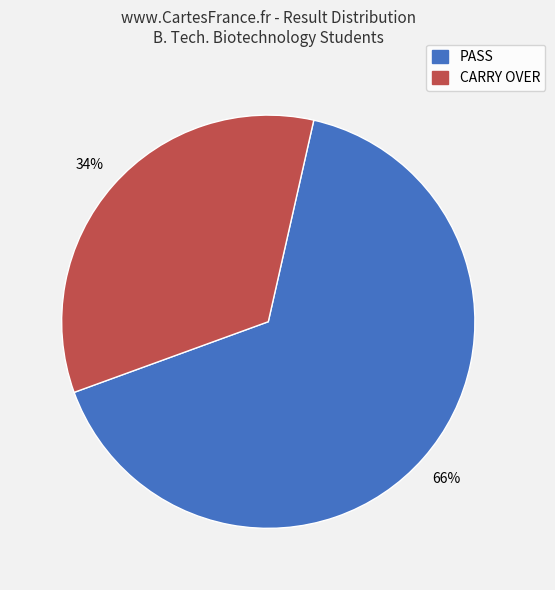

Does any single category account for the majority?

Yes